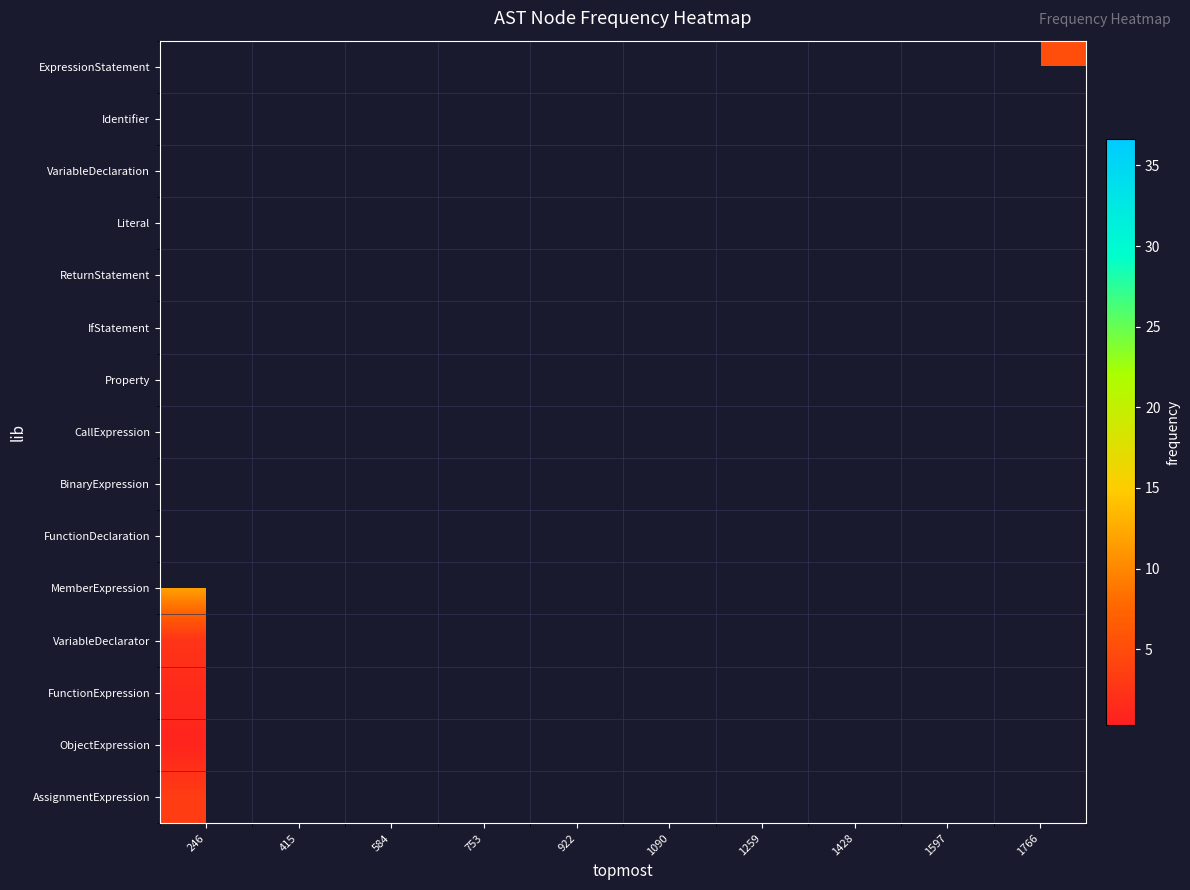

Rank the series by their maximum value, from lowest to highest.

ObjectExpression, FunctionExpression, VariableDeclarator, ExpressionStatement, Identifier, VariableDeclaration, Literal, ReturnStatement, IfStatement, Property, CallExpression, BinaryExpression, FunctionDeclaration, AssignmentExpression, MemberExpression